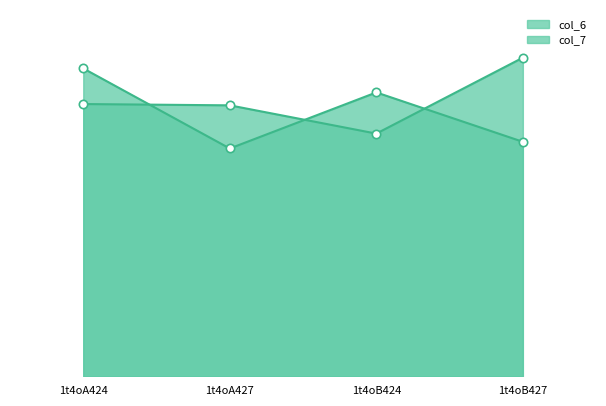

Reading left to right, extract all data points from this chart.

col_6: 9.5	9.5	8.5	11.1
col_7: 10.7	8.0	9.9	8.2